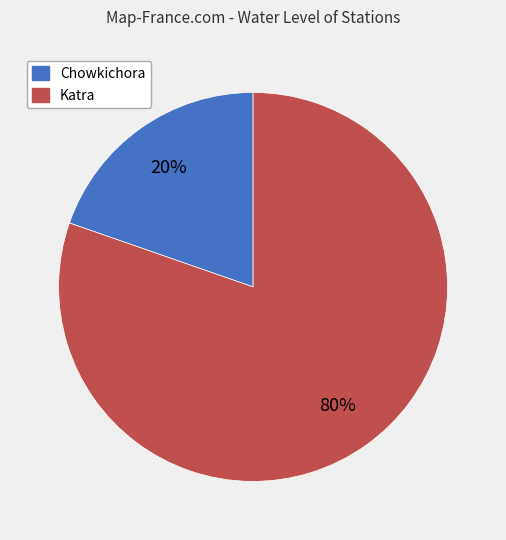

What is the majority slice?

Katra